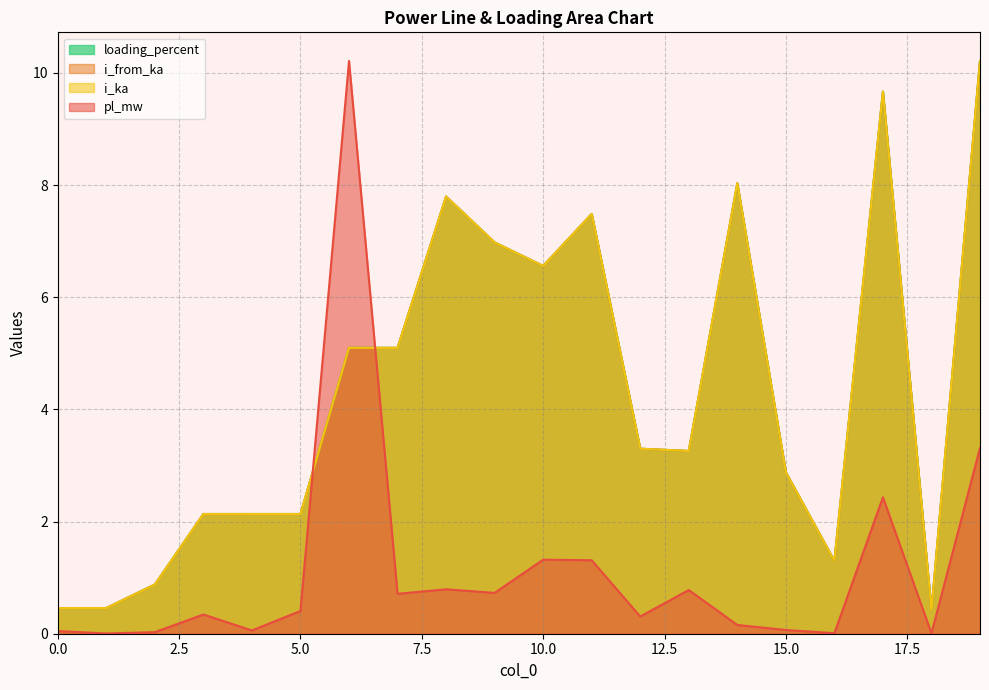

What are all the series names shown in the legend?

pl_mw, i_from_ka, i_ka, loading_percent